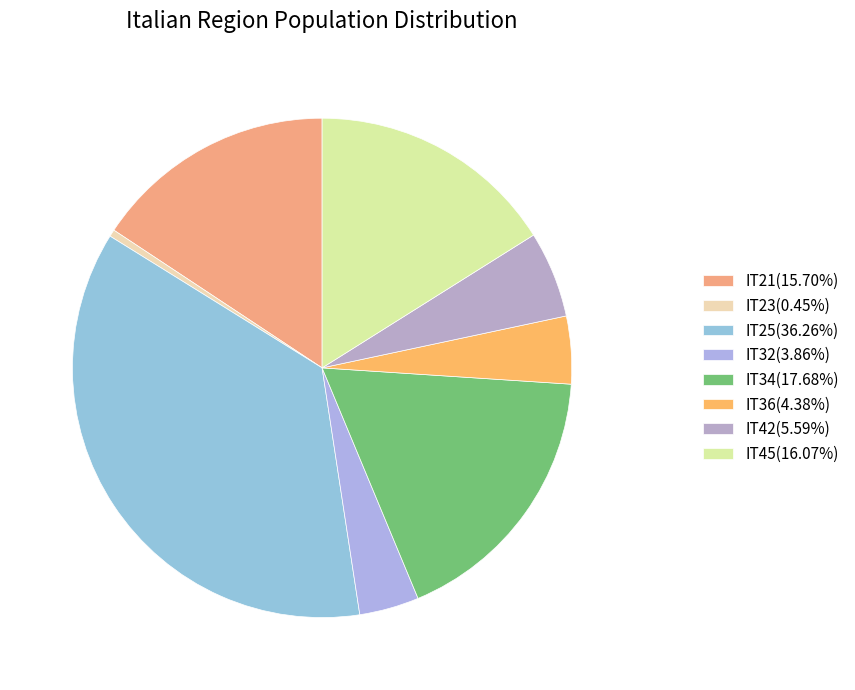

How many slices are in this pie chart?

8